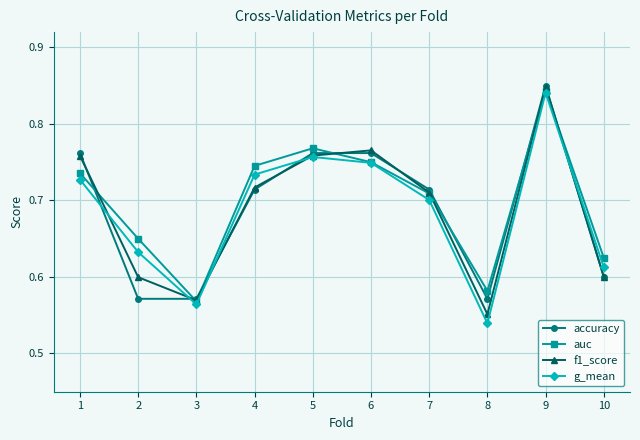

True or false: g_mean and accuracy intersect in this chart.

True